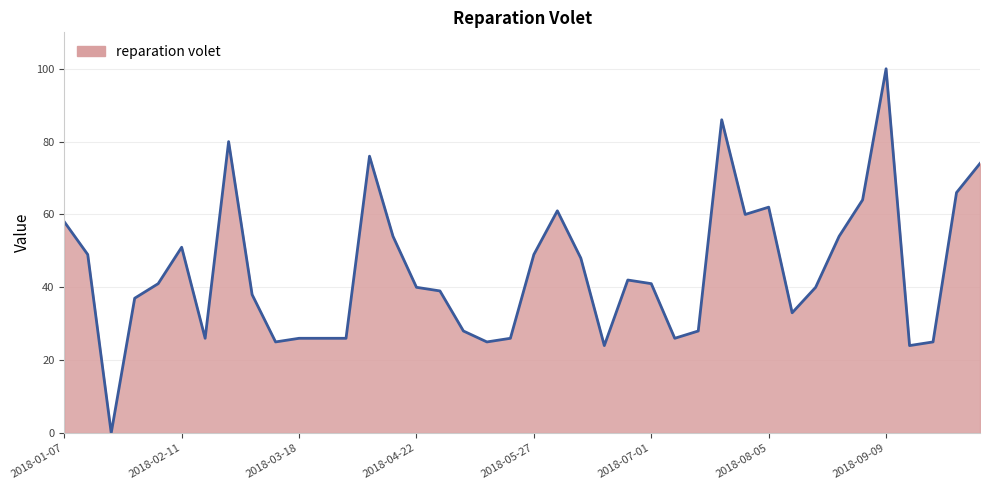

What is the greatest value displayed?

100